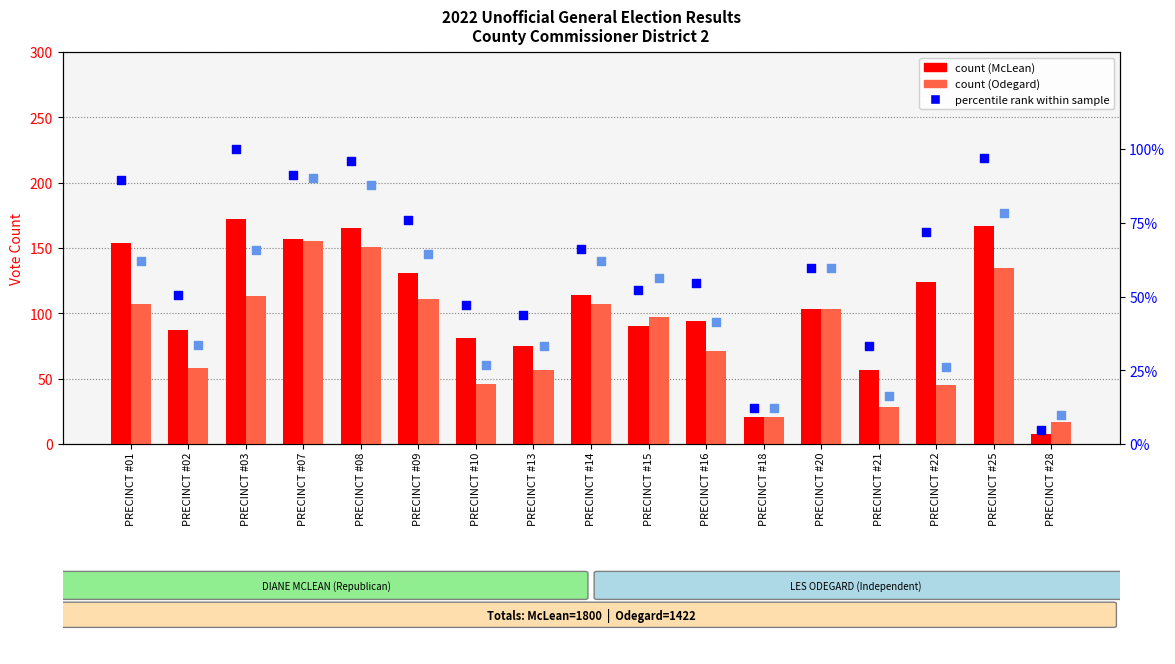

Is the value of percentile rank (McLean) at PRECINCT #14 greater than the value of percentile rank (Odegard) at PRECINCT #10?

Yes